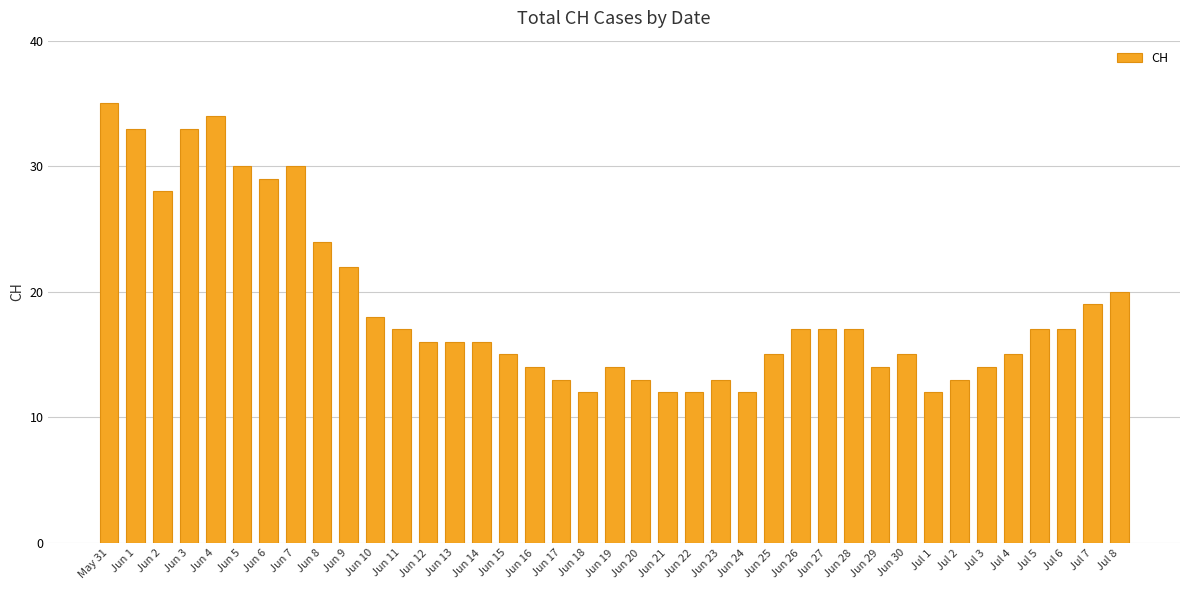

What is the label of the 31st bar from the right?

Jun 8